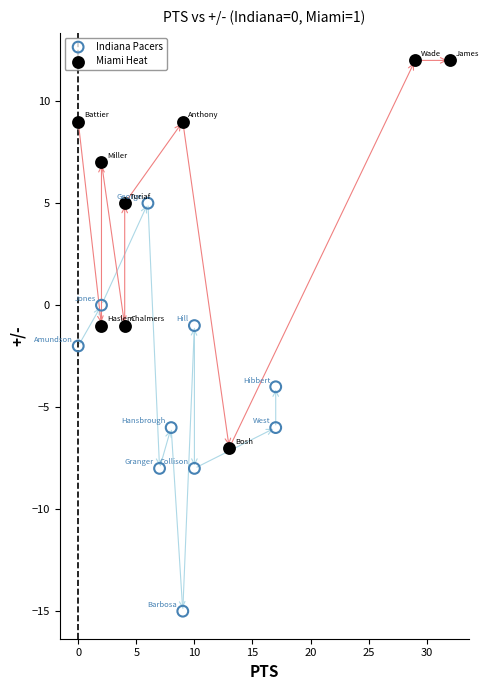

Which series reaches the maximum Y coordinate?

Miami Heat